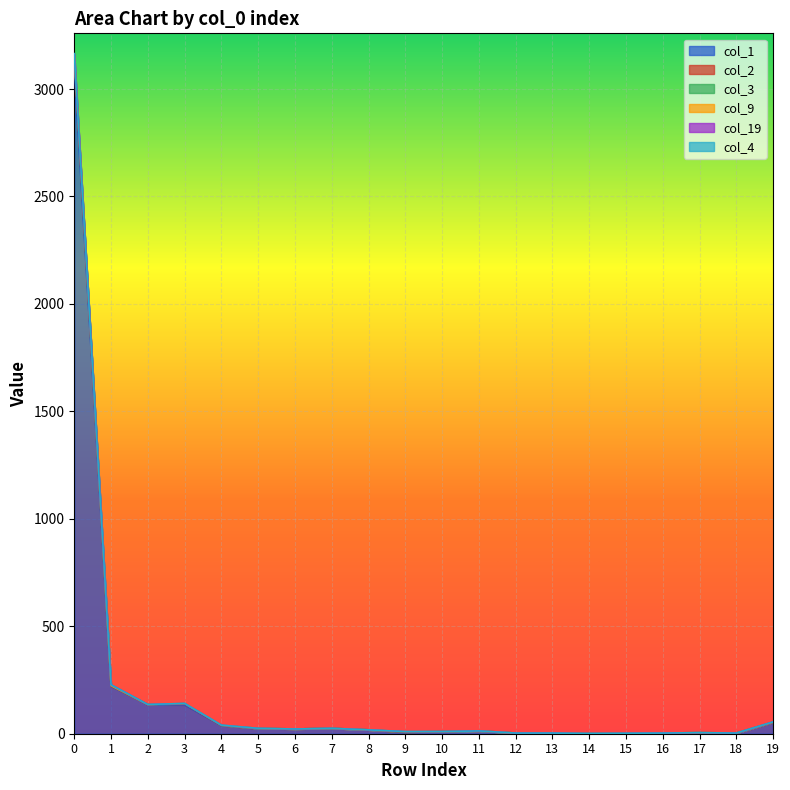

True or false: col_2 and col_3 intersect in this chart.

False